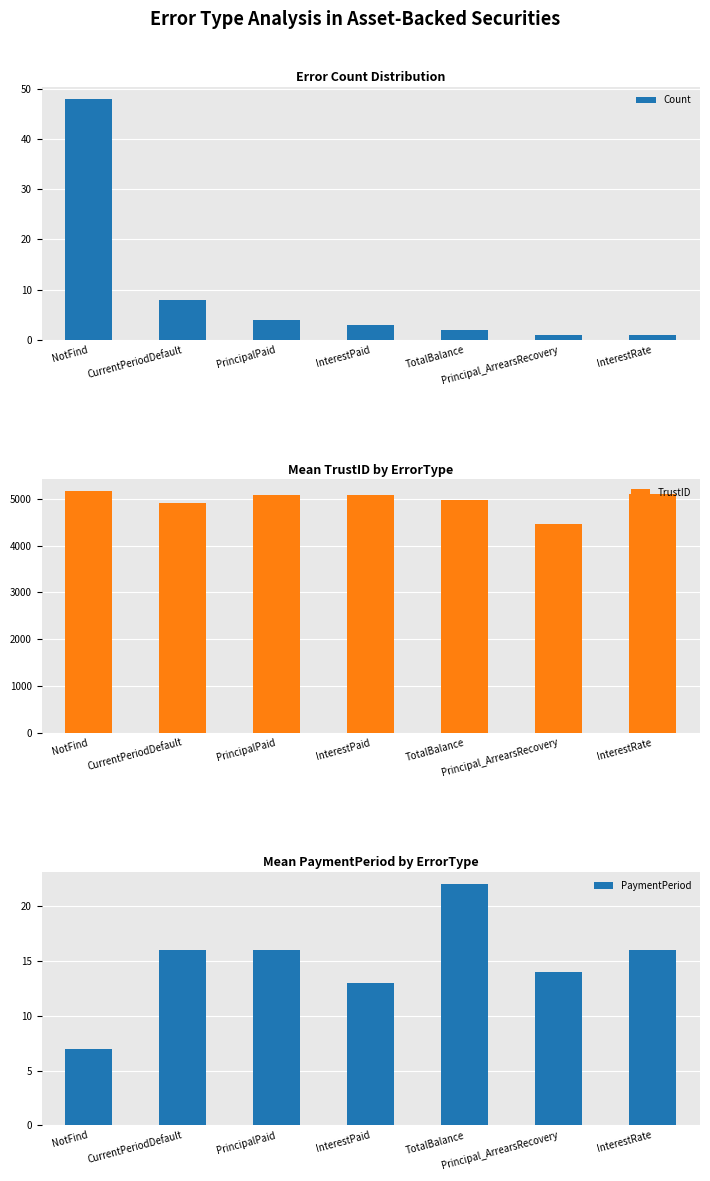

What is the highest value of the PaymentPeriod series?

22